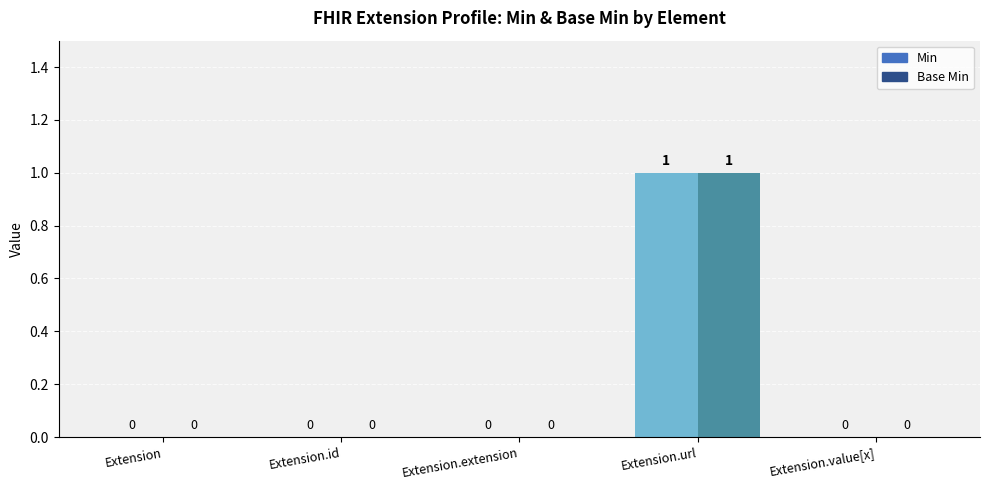

What is the label of the 3rd bar from the right?

Extension.extension